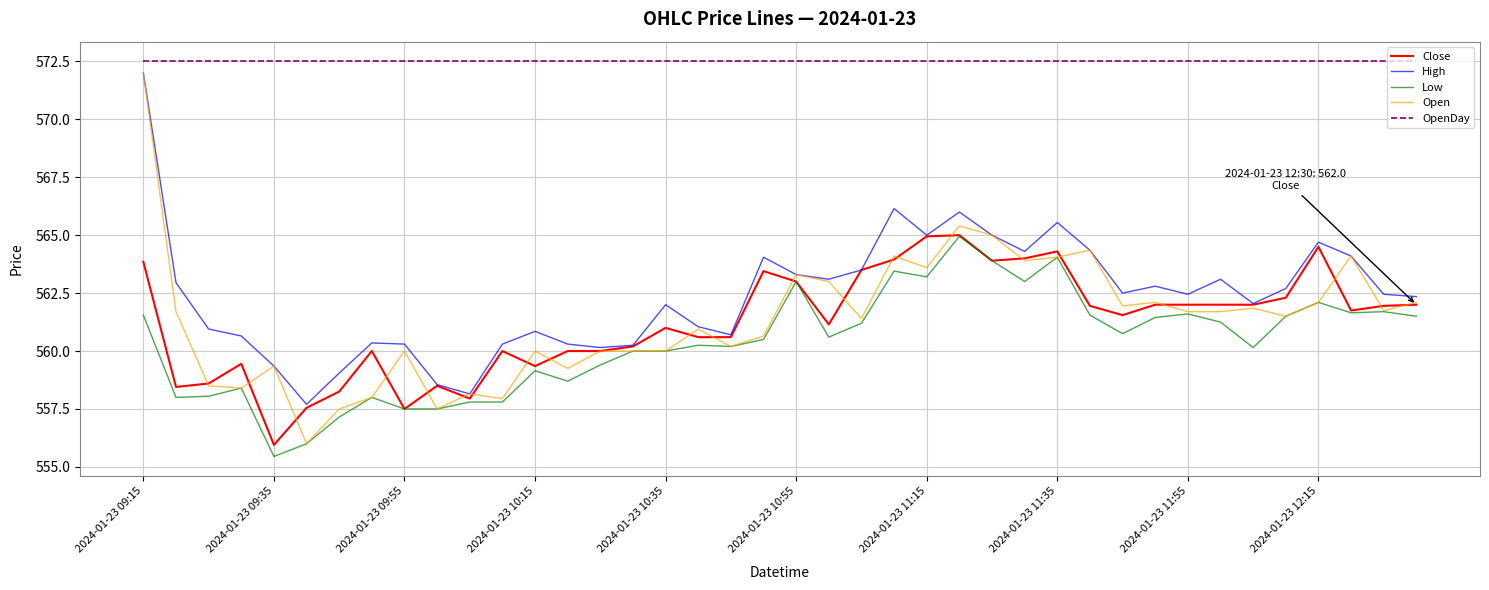

Which series has the largest total across all categories?

OpenDay